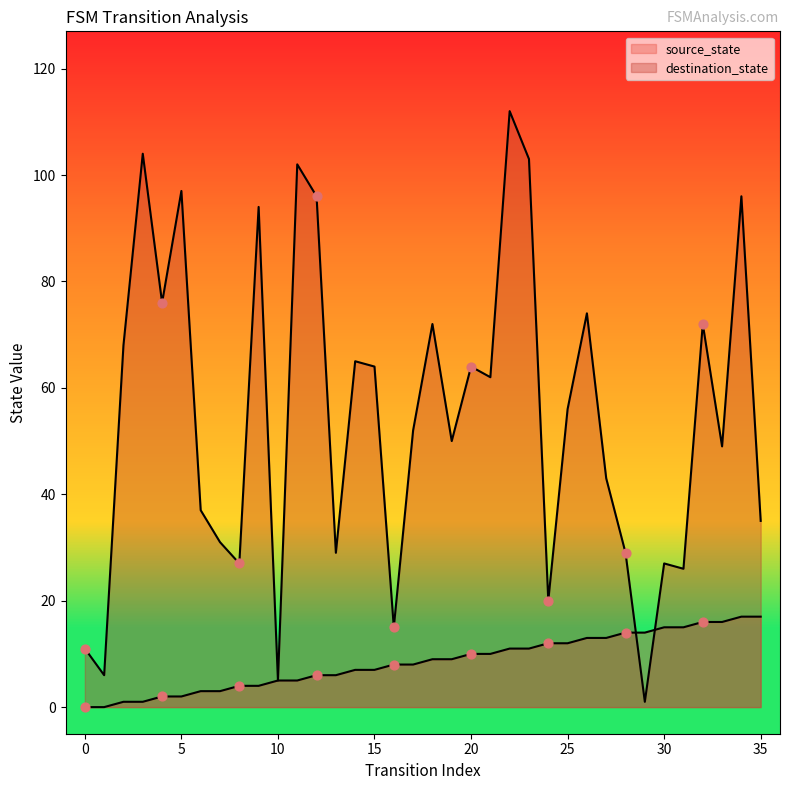

Which series reaches the maximum Y coordinate?

destination_state